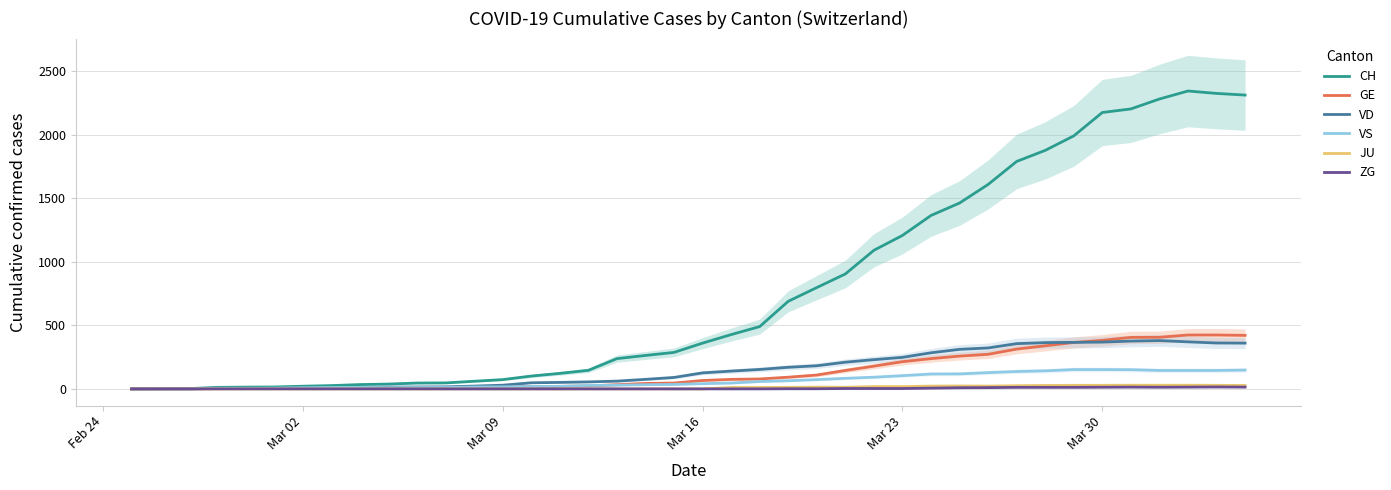

True or false: VD and ZG cross at least once.

False